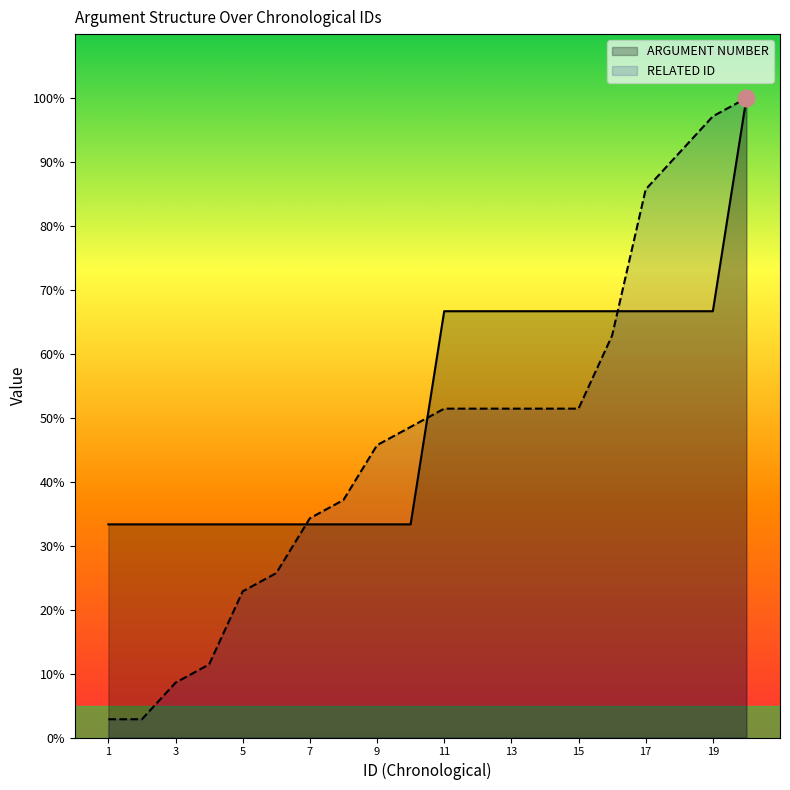

What is the difference between the highest and lowest values at 4?

4.4